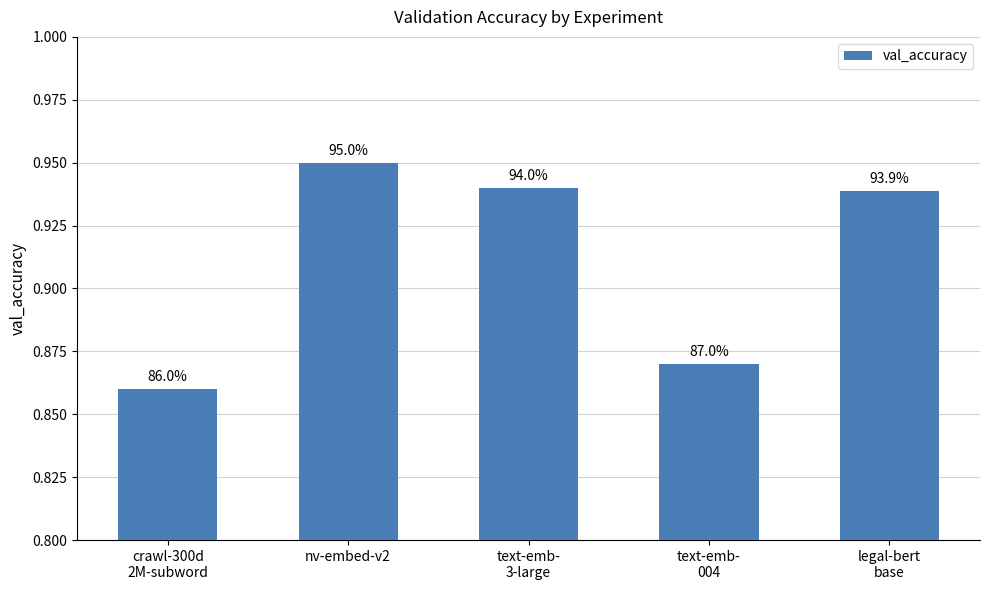

What is the value of the 1st bar from the left?

0.9